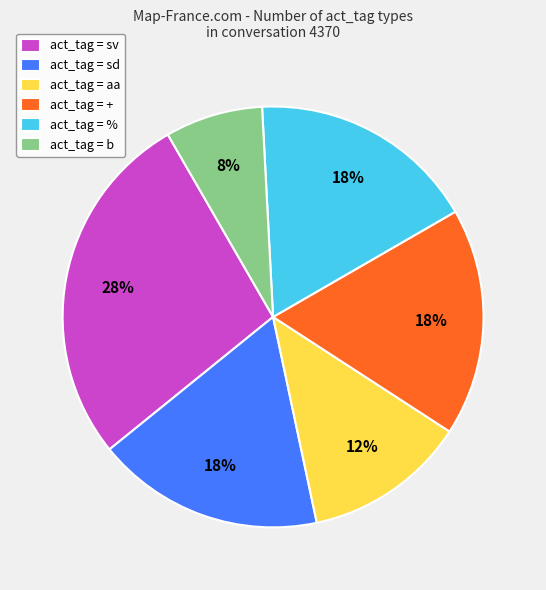

Is it true that act_tag = + is 18% of the pie?

True